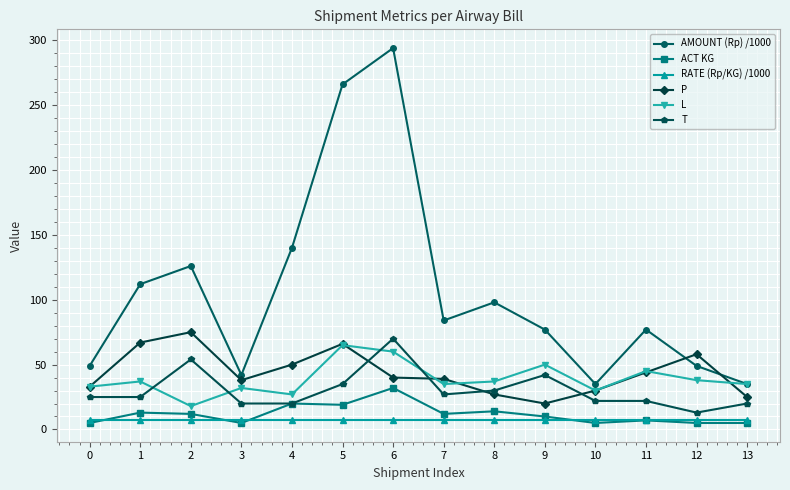

What are all the series names shown in the legend?

AMOUNT (Rp) /1000, ACT KG, RATE (Rp/KG) /1000, P, L, T